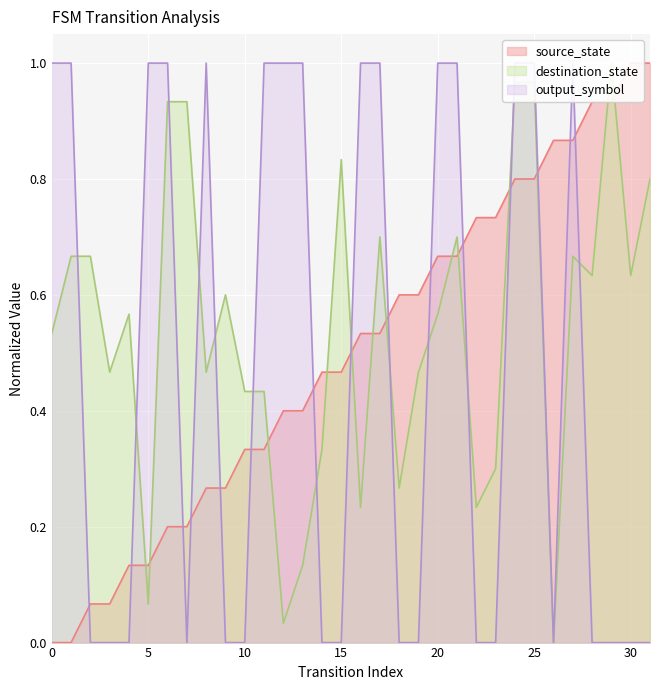

After their last crossing, which series has the higher values: output_symbol or source_state?

source_state